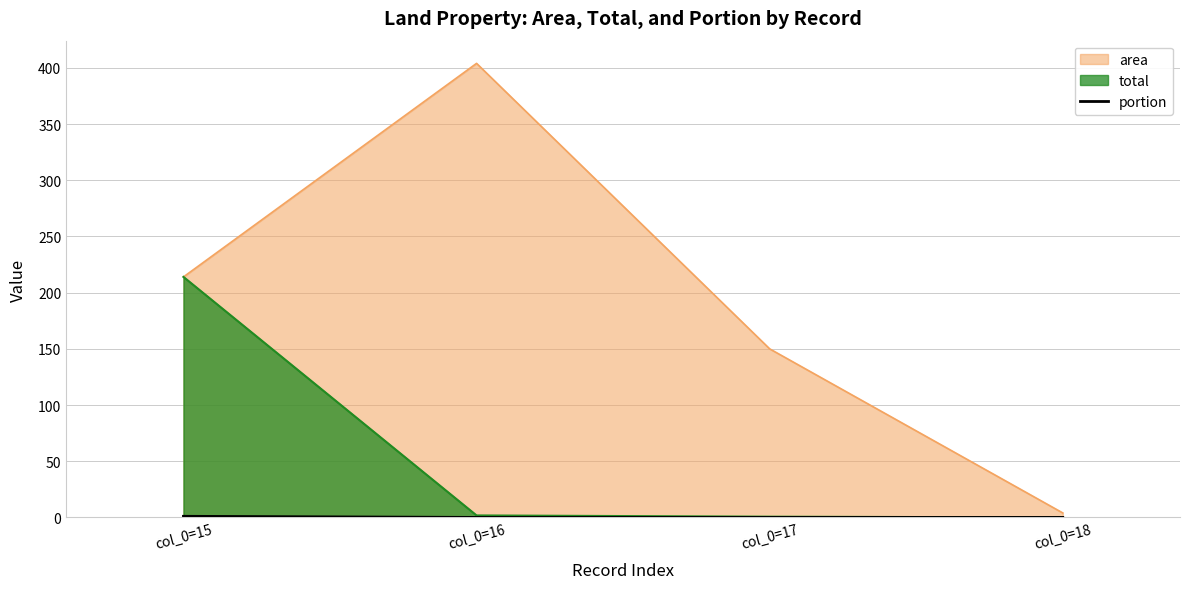

The chart shows a value of 1.0 at col_0=15. True or false?

True